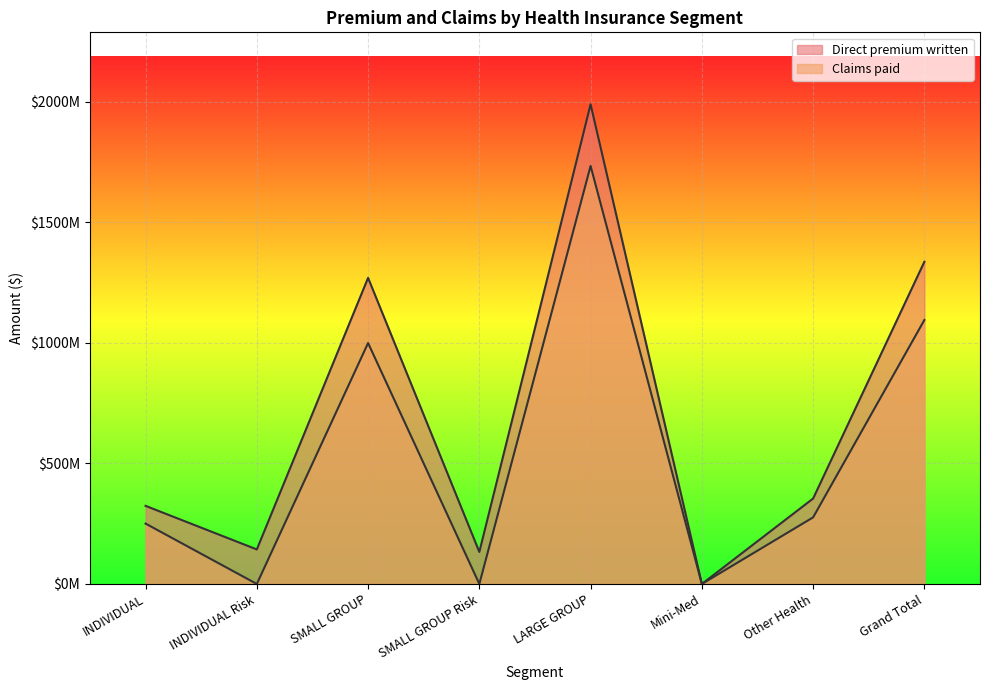

At how many categories does at least one series exceed 1959286092?

1